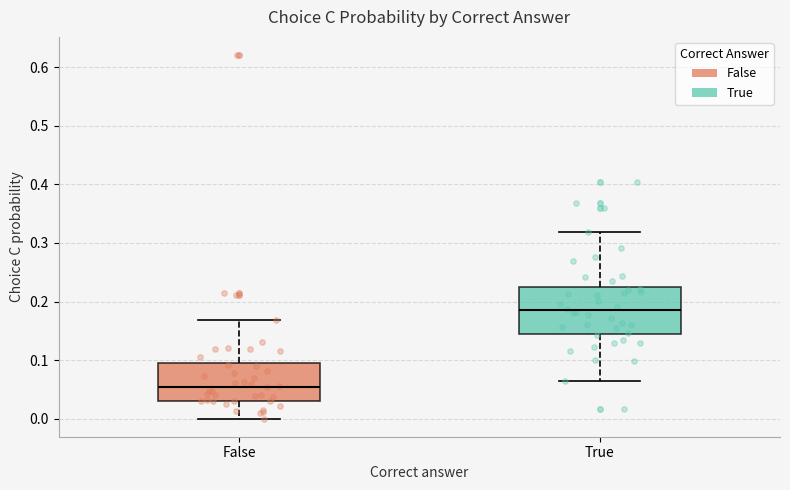

Reading left to right, read every box against the y-axis: the position of its median line, the range the box covers, and the ends of its whiskers. The values are not printed on the chart, so give them approximately, as read against the axis.

False: median 0.05, box 0.03 to 0.09, whiskers 0.00 to 0.17
True: median 0.19, box 0.15 to 0.23, whiskers 0.06 to 0.32